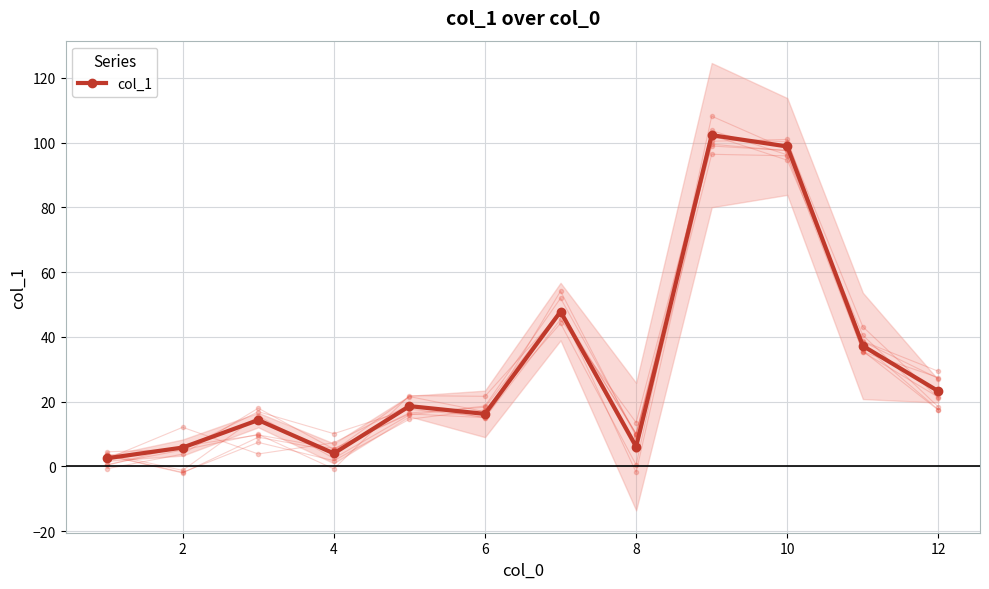

What is the maximum value for col_1?

102.3